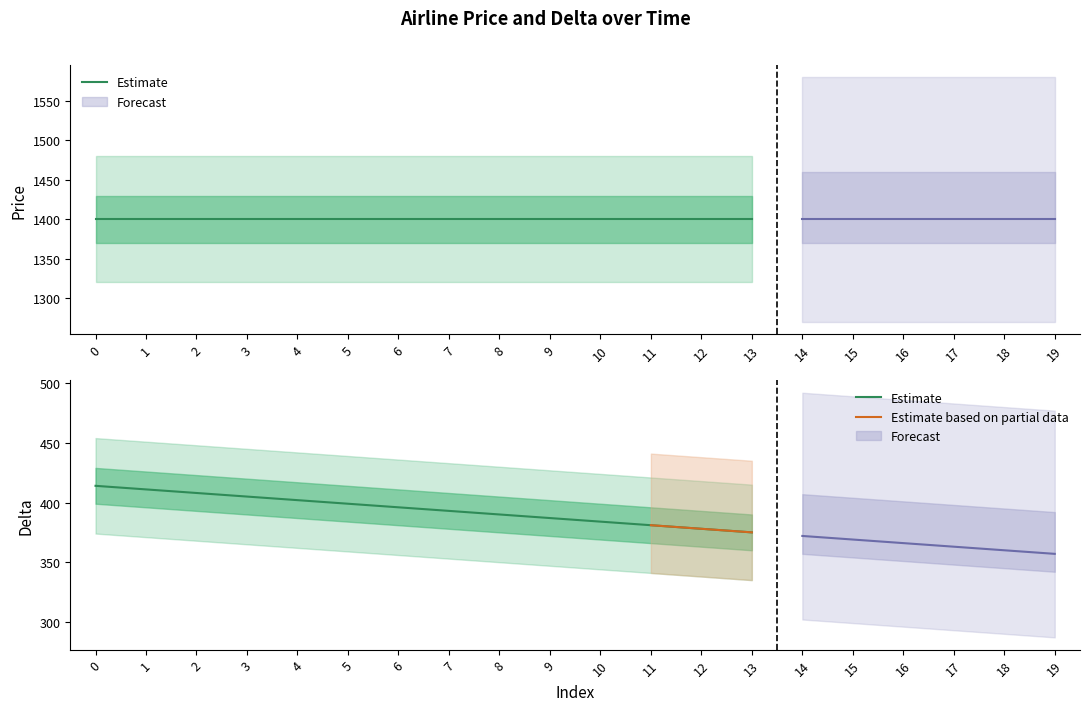

The value of delta at 3 is 695. True or false?

False